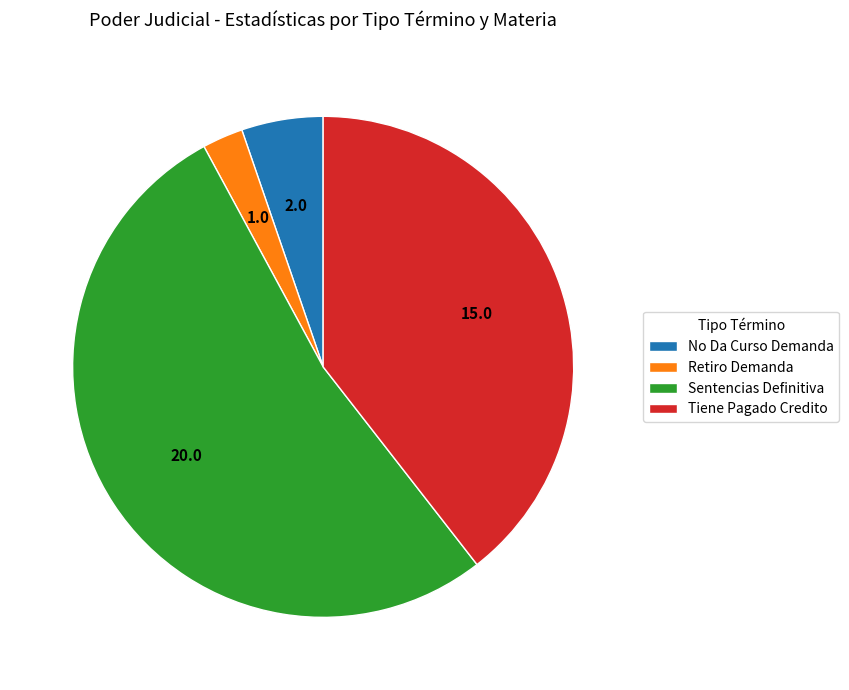

Rank the categories by value from highest to lowest.

Sentencias Definitiva, Tiene Pagado Credito, No Da Curso Demanda, Retiro Demanda